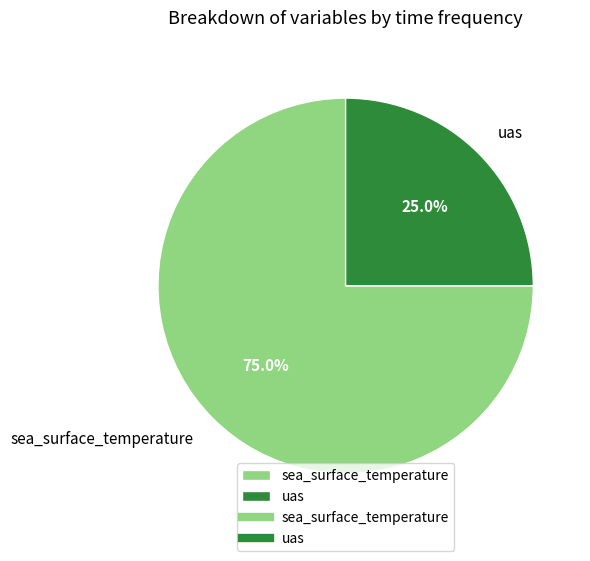

What is the ratio of the value at uas to the value at sea_surface_temperature?

0.3